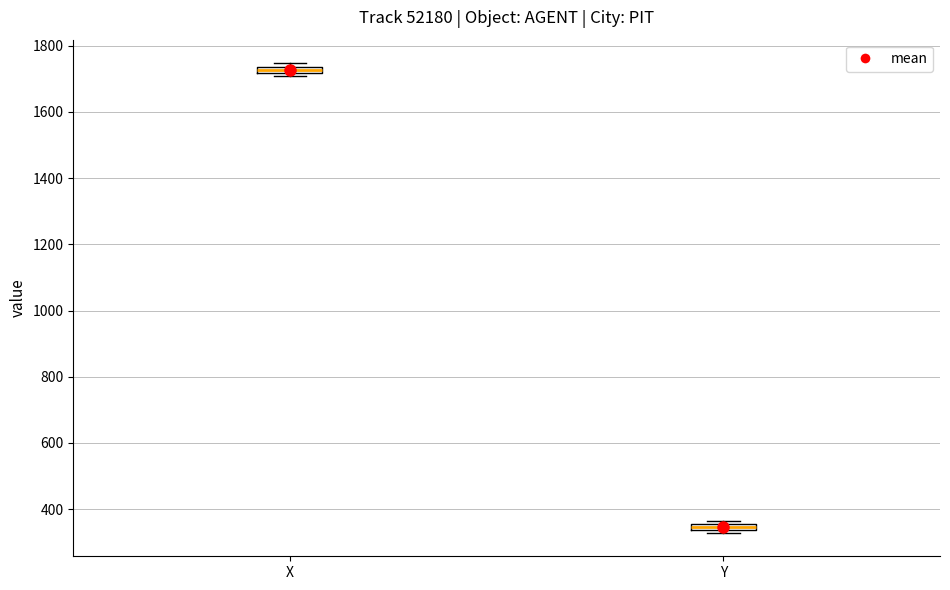

Where is the lower edge of the box for Y on the y-axis? The values are not printed on the chart, so give them approximately, as read against the axis.

340